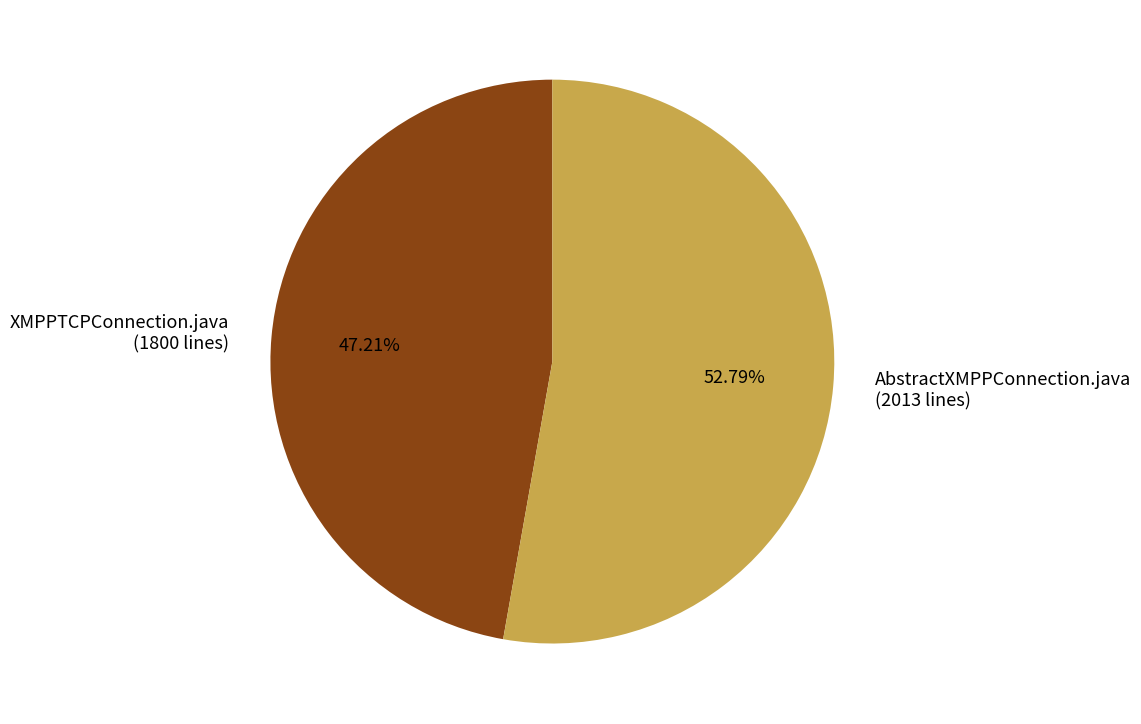

Which has a higher value, AbstractXMPPConnection.java (2013 lines) or XMPPTCPConnection.java (1800 lines)?

AbstractXMPPConnection.java (2013 lines)